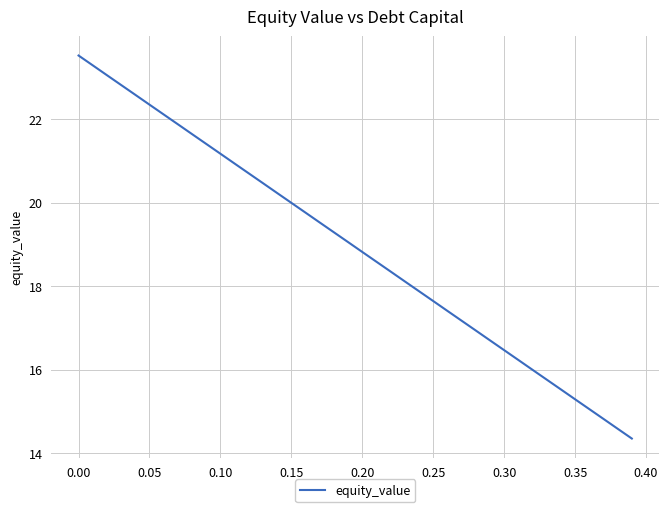

What is the greatest value displayed?

23.5